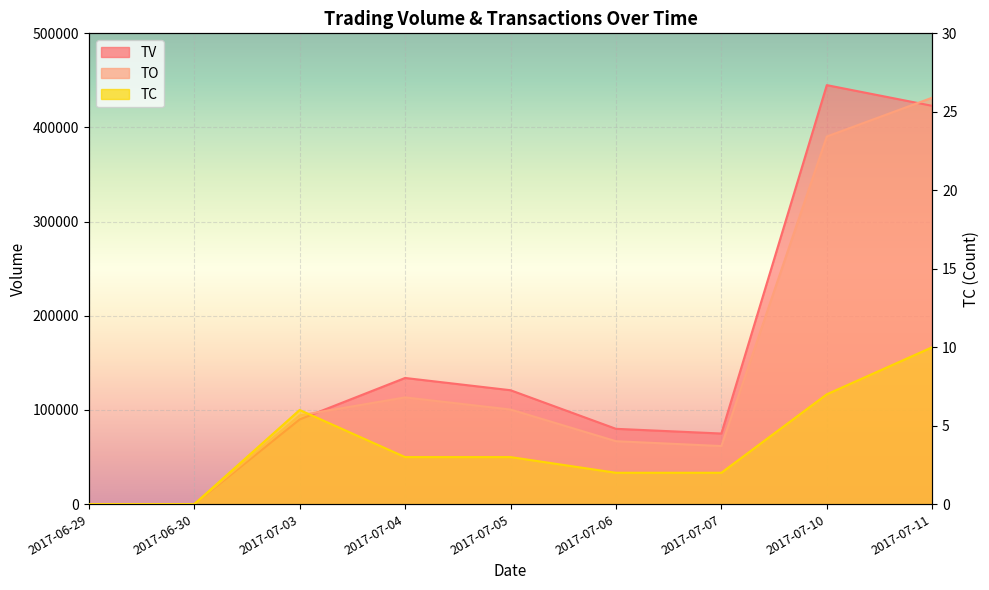

What is the label of the 9th point from the right?

2017-06-29